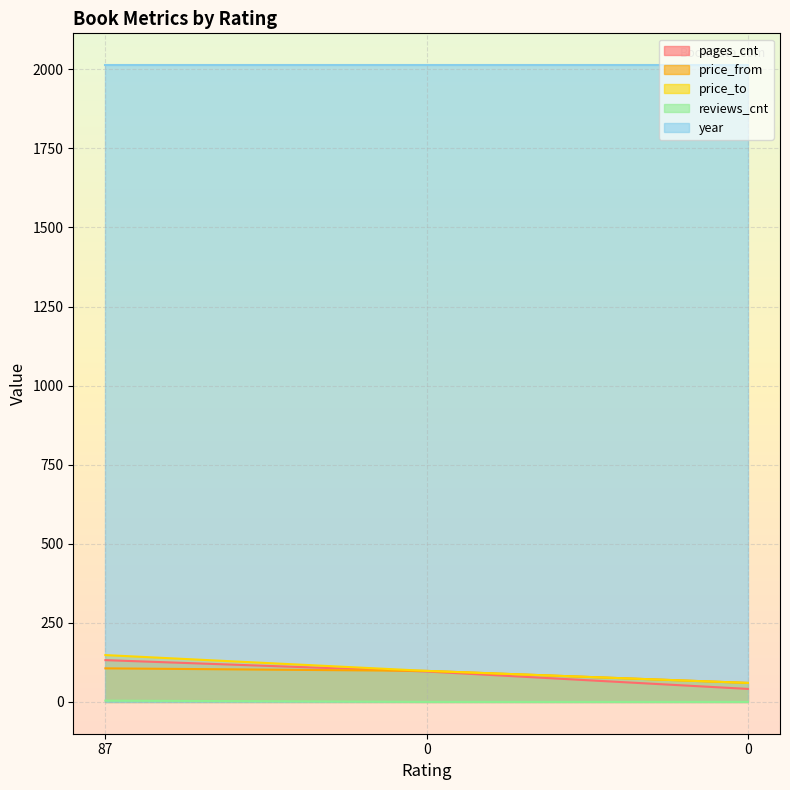

The reviews_cnt series shows 0 at 0. True or false?

True